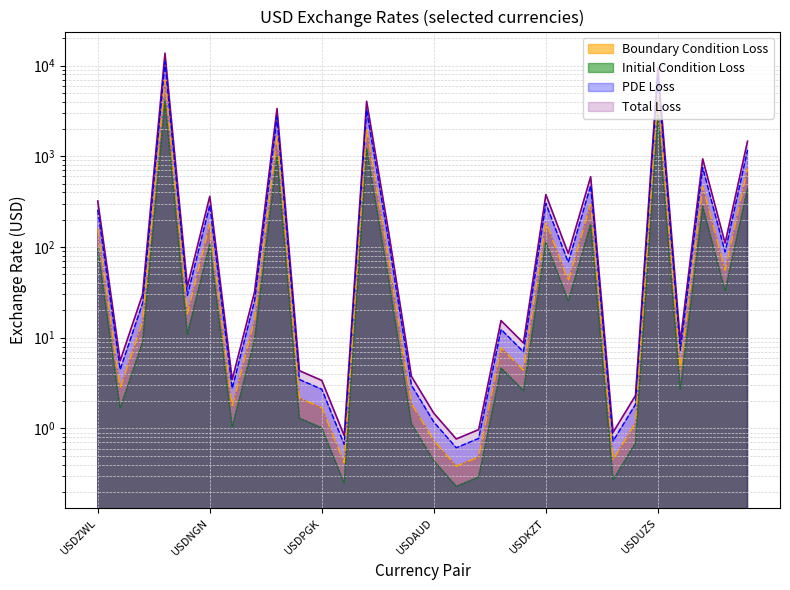

What is the label of the 6th point from the left?

USDNGN